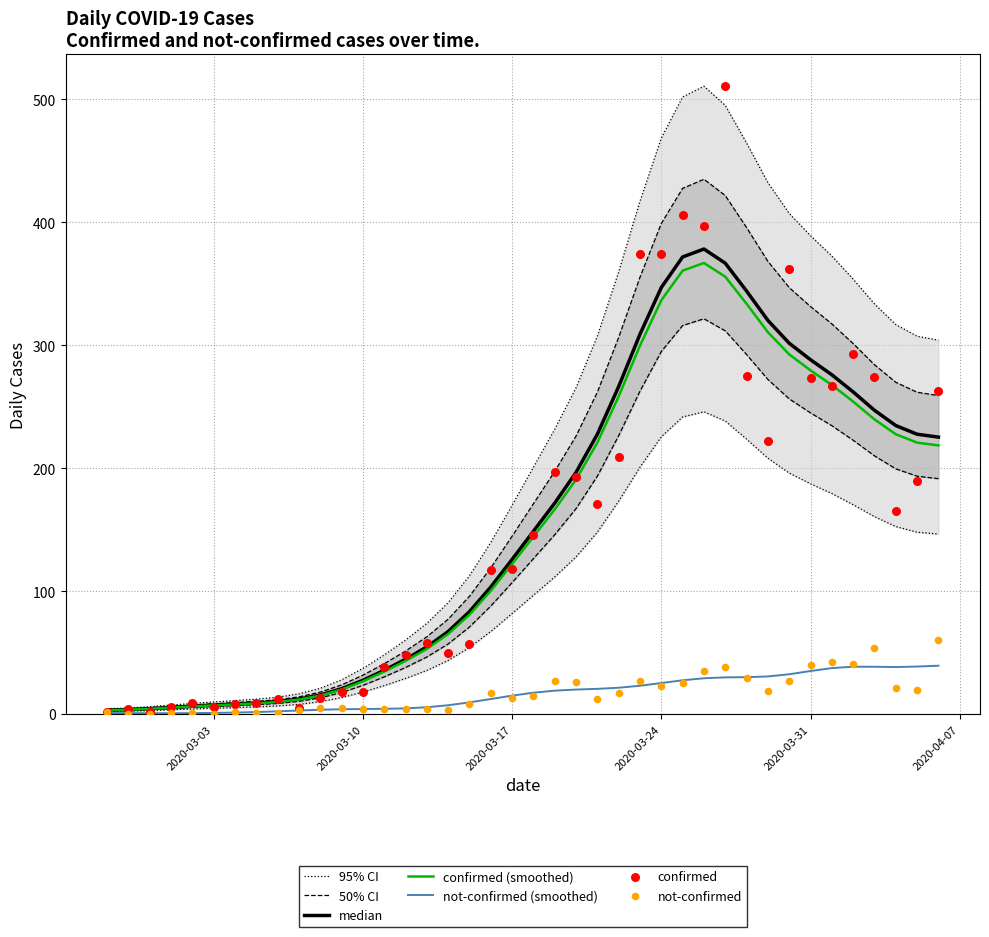

Is the value of confirmed at 2020-03-02 greater than the value of not-confirmed at 2020-04-06?

No